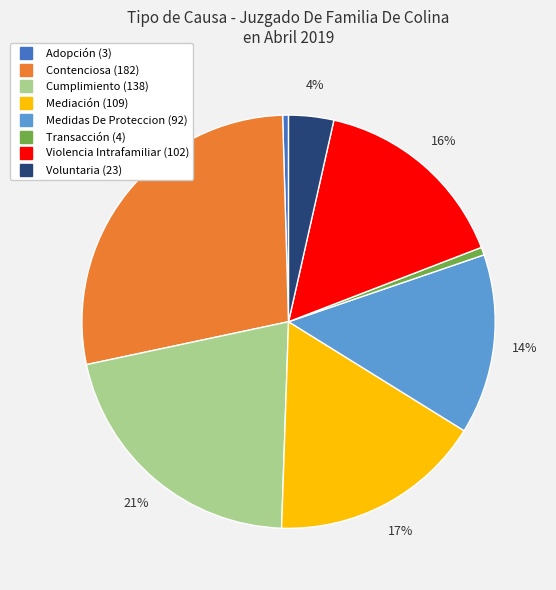

Combined, do Medidas De Proteccion and Mediación account for over 50%?

No